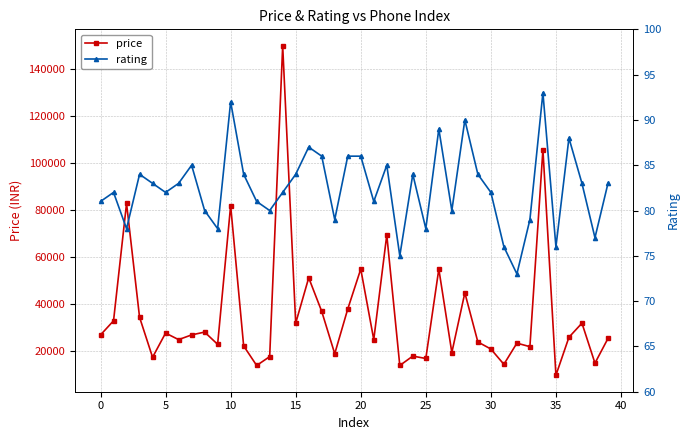

What are all the series names shown in the legend?

price, rating